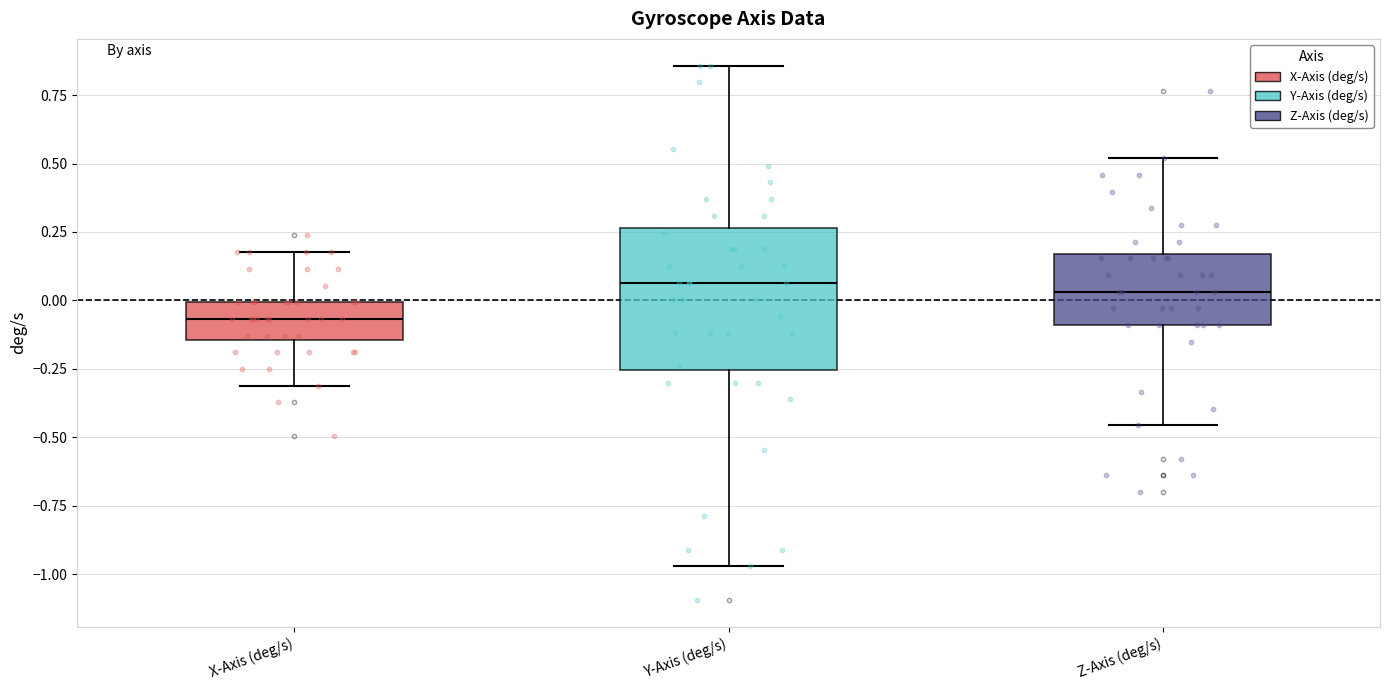

Reading left to right, read every box against the y-axis: the position of its median line, the range the box covers, and the ends of its whiskers. The values are not printed on the chart, so give them approximately, as read against the axis.

X-Axis (deg/s): median -0.05, box -0.15 to 0.00, whiskers -0.30 to 0.20
Y-Axis (deg/s): median 0.05, box -0.25 to 0.25, whiskers -0.95 to 0.85
Z-Axis (deg/s): median 0.05, box -0.10 to 0.15, whiskers -0.45 to 0.50